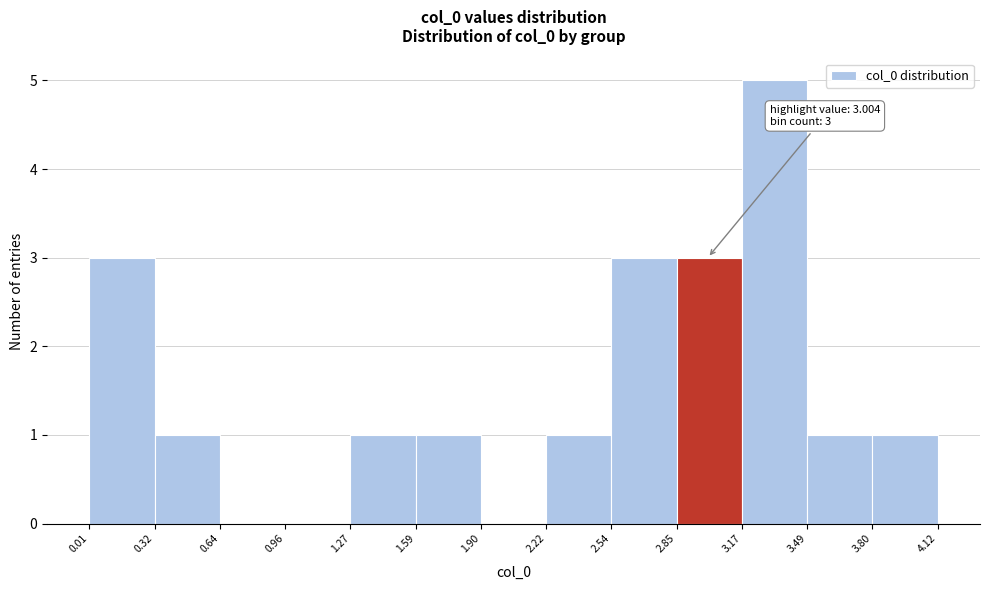

Over which range of the x-axis is the bar tallest?

3.17 to 3.49